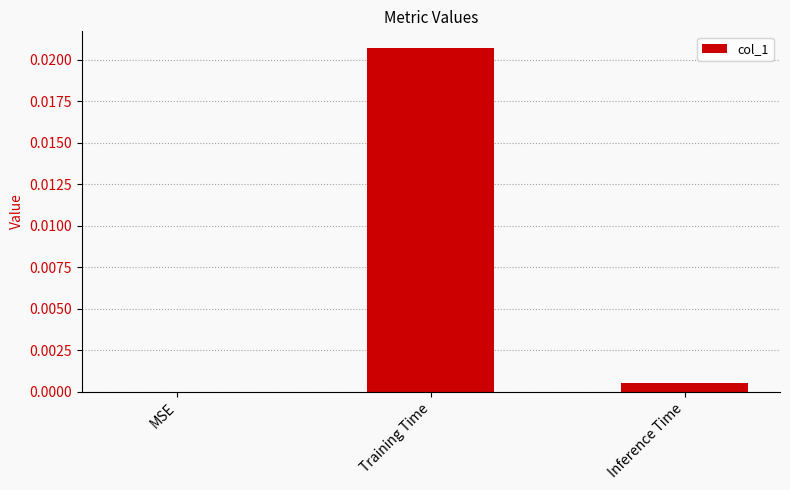

Between MSE and Training Time, which is larger?

Training Time